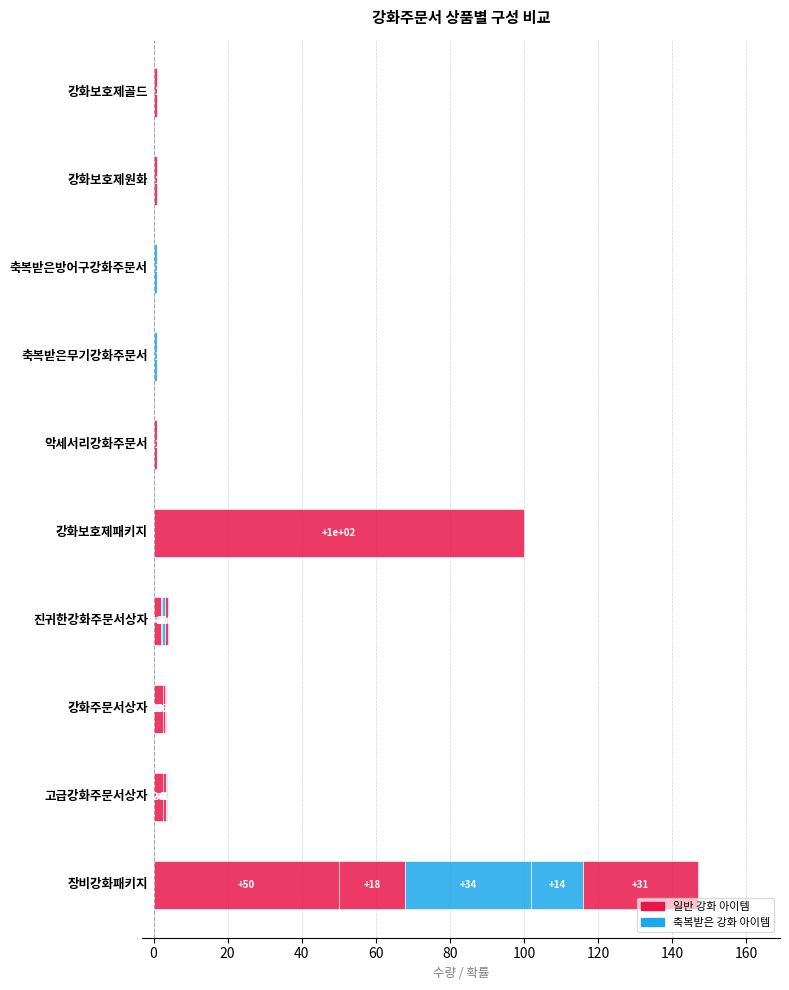

The 축복받은방어구강화주문서 series shows 0.2 at 40. True or false?

False